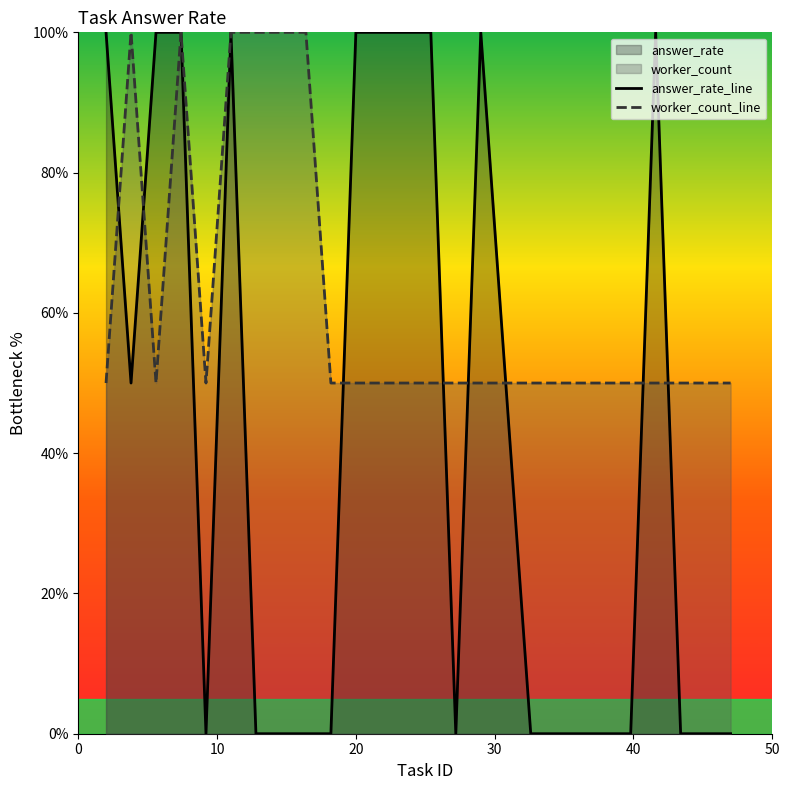

At how many categories does at least one series exceed 68?

12